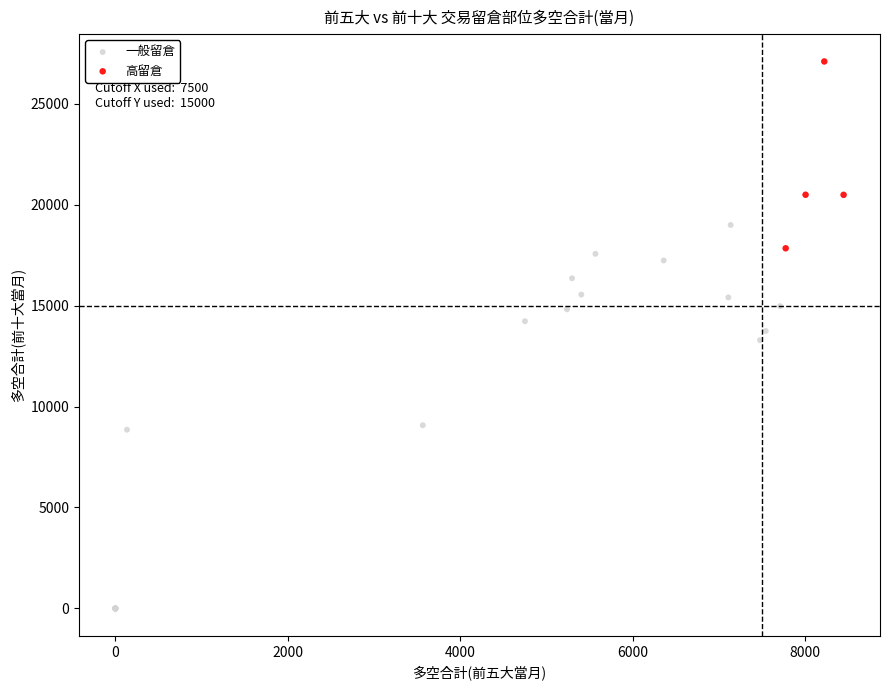

Which series reaches the minimum Y coordinate?

一般留倉